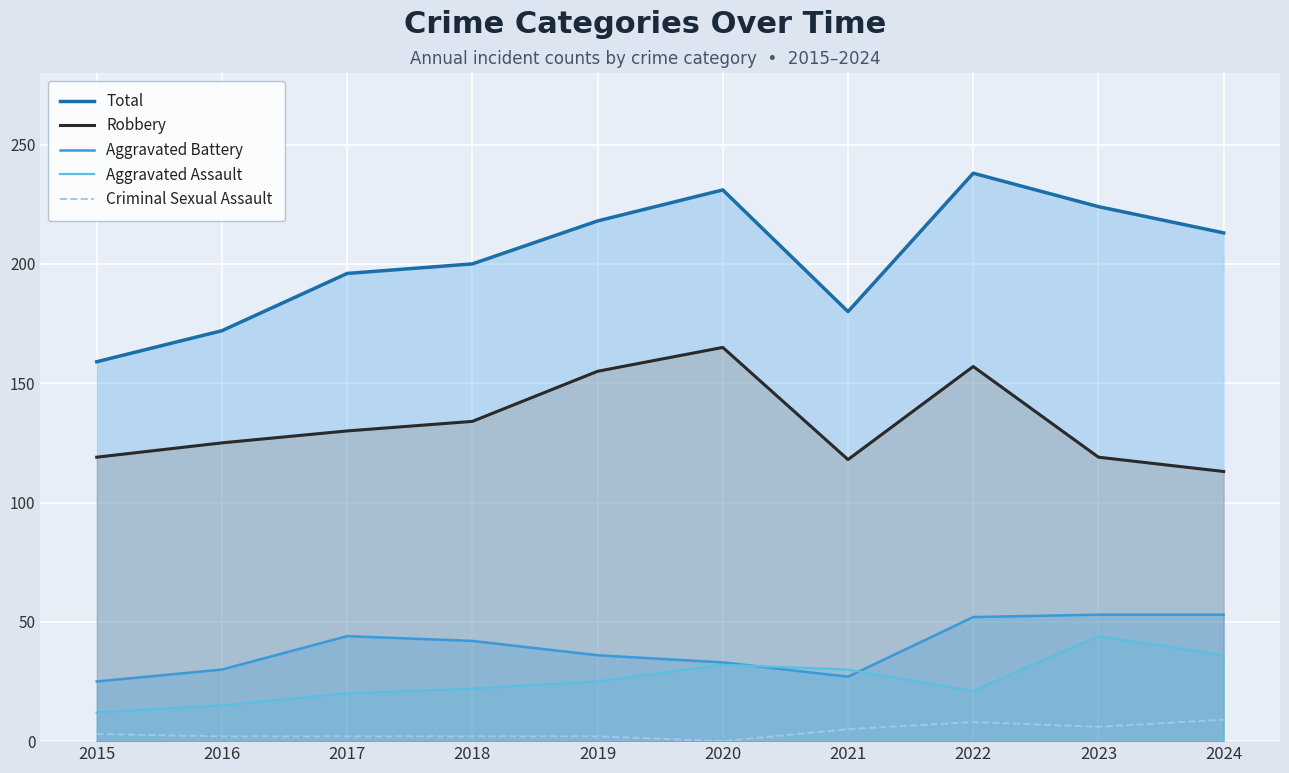

What are all the series names shown in the legend?

Total, Robbery, Aggravated Battery, Aggravated Assault, Criminal Sexual Assault